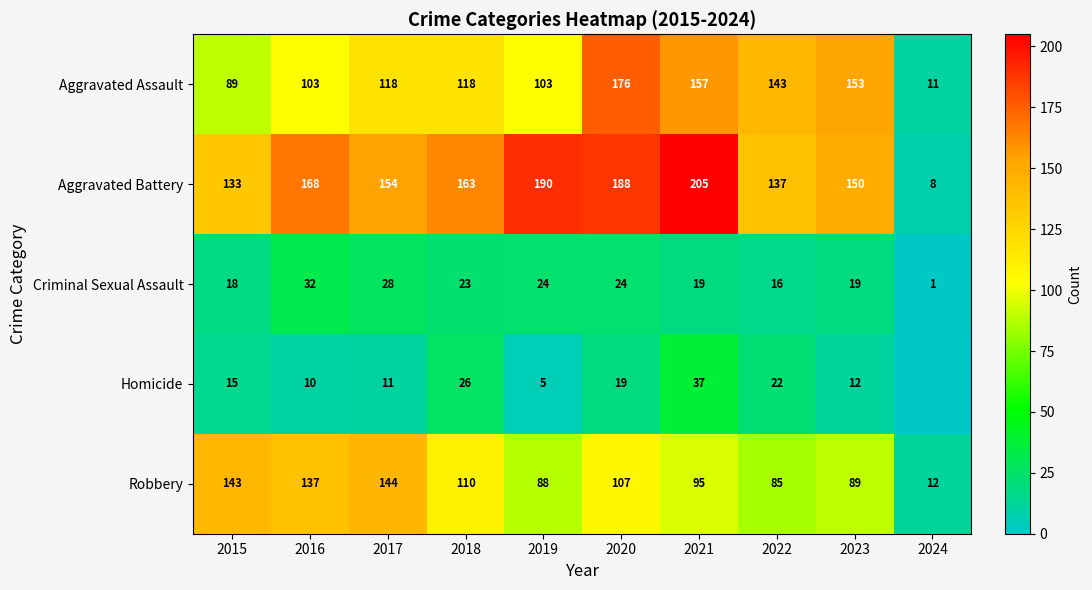

How many values in the Aggravated Battery series are below 163?

5